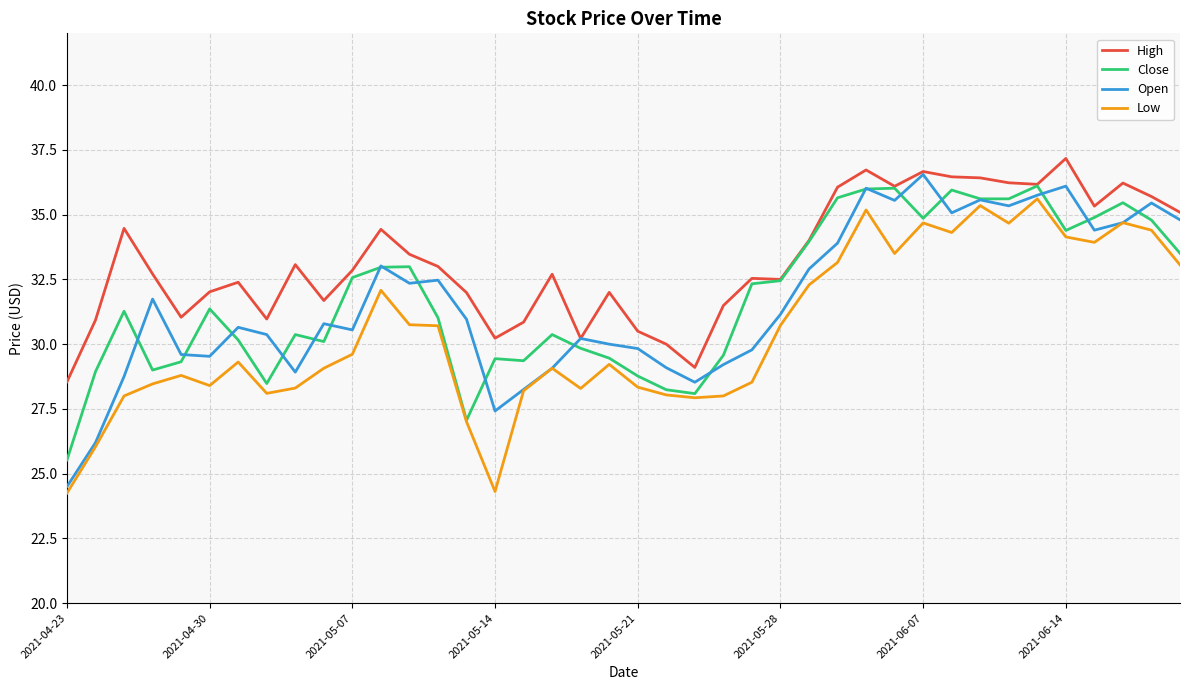

Which series has the largest total across all categories?

High